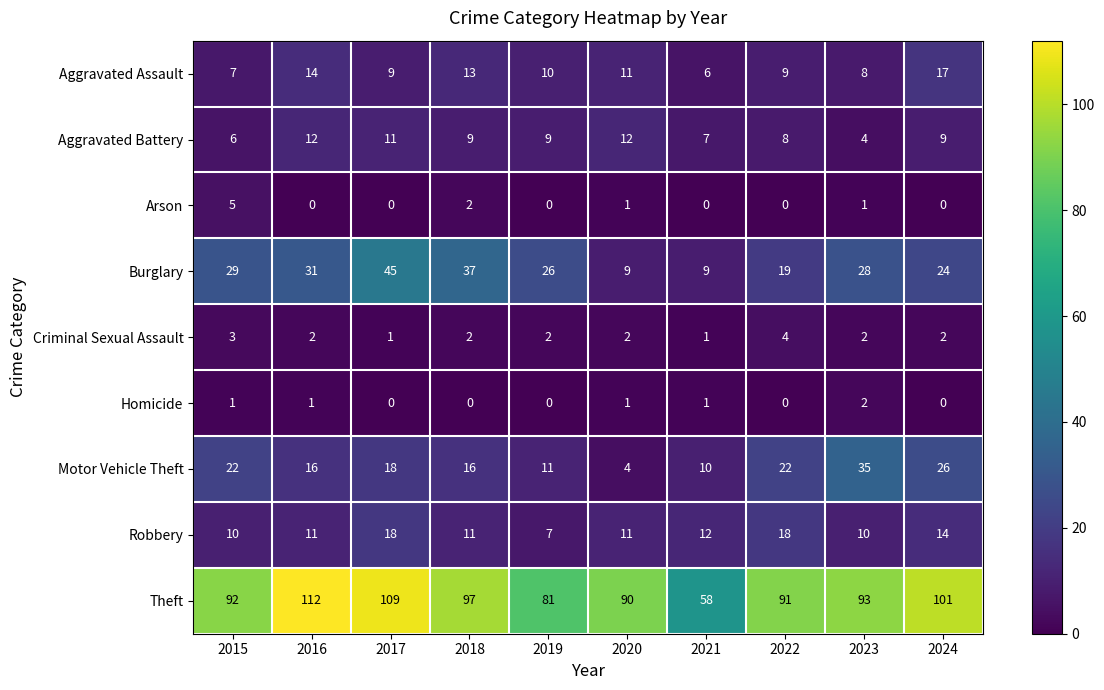

What is the difference between the maximum and minimum values in the Aggravated Assault series?

11